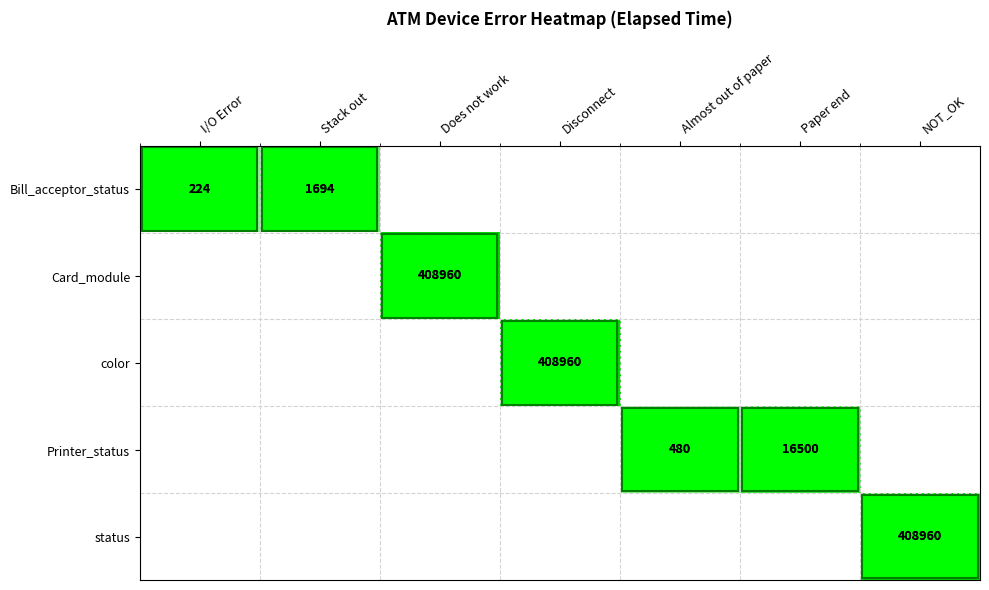

List the labels in order of Card_module value, largest first.

Does not work, I/O Error, Stack out, Disconnect, Almost out of paper, Paper end, NOT_OK